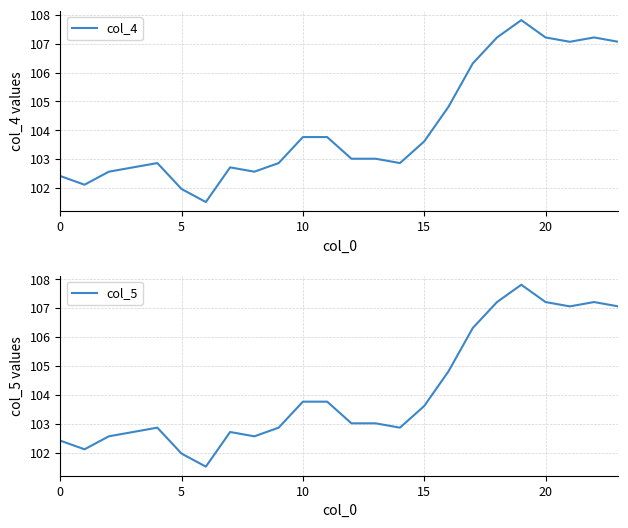

The col_4 series shows 64.9 at 5. True or false?

False